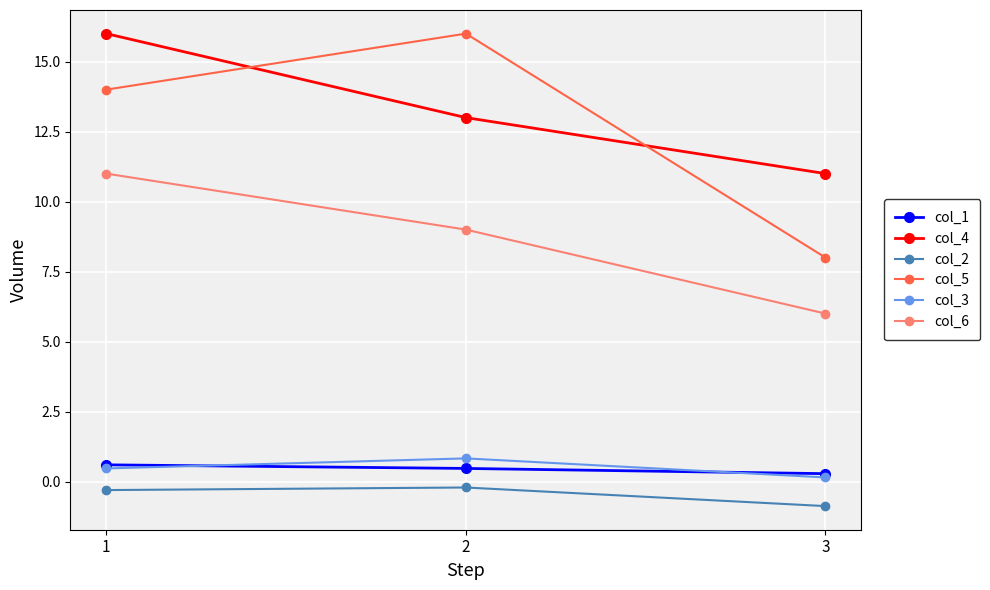

What is the maximum value shown in the chart?

16.0